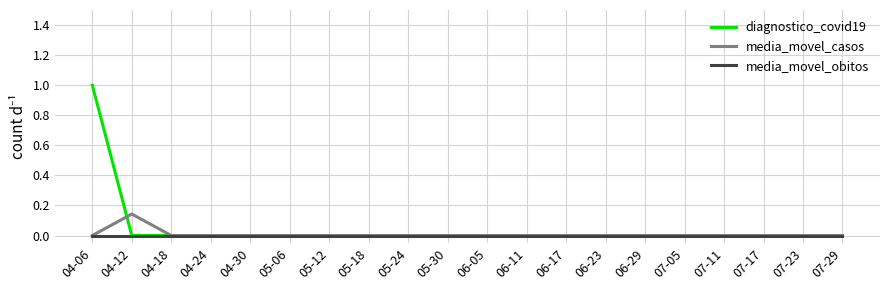

What position from the left is 05-18?

8